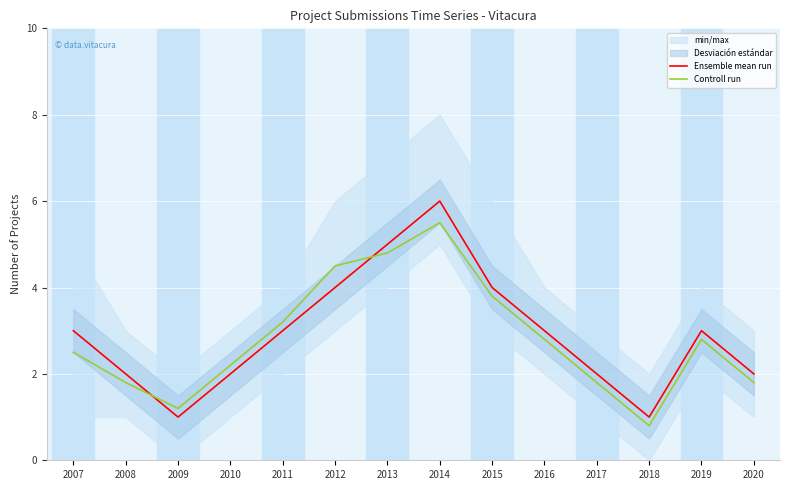

True or false: Ensemble mean run and Controll run cross at least once.

True